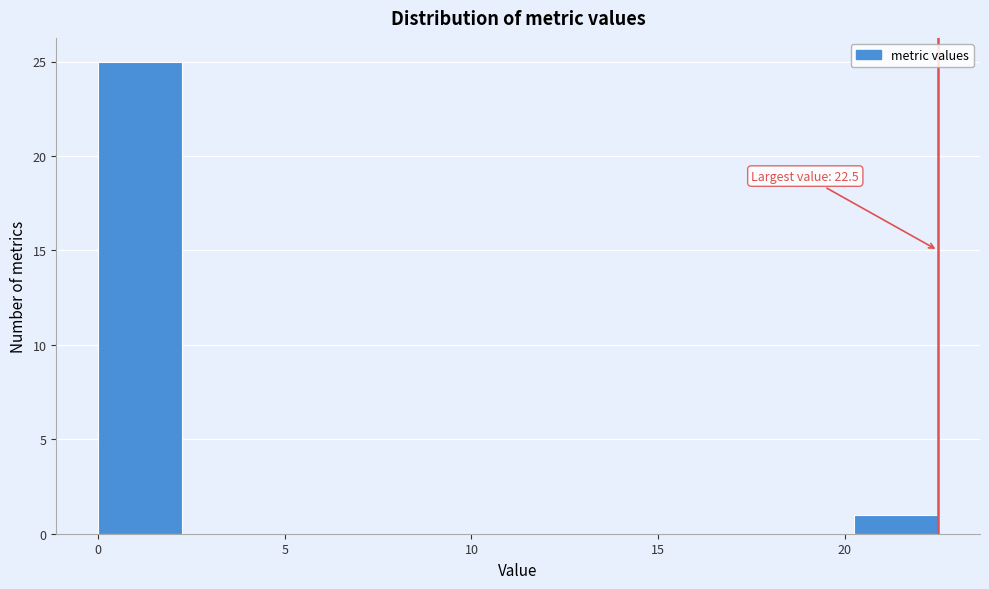

Over which range of the x-axis is the bar tallest?

0.00 to 2.25